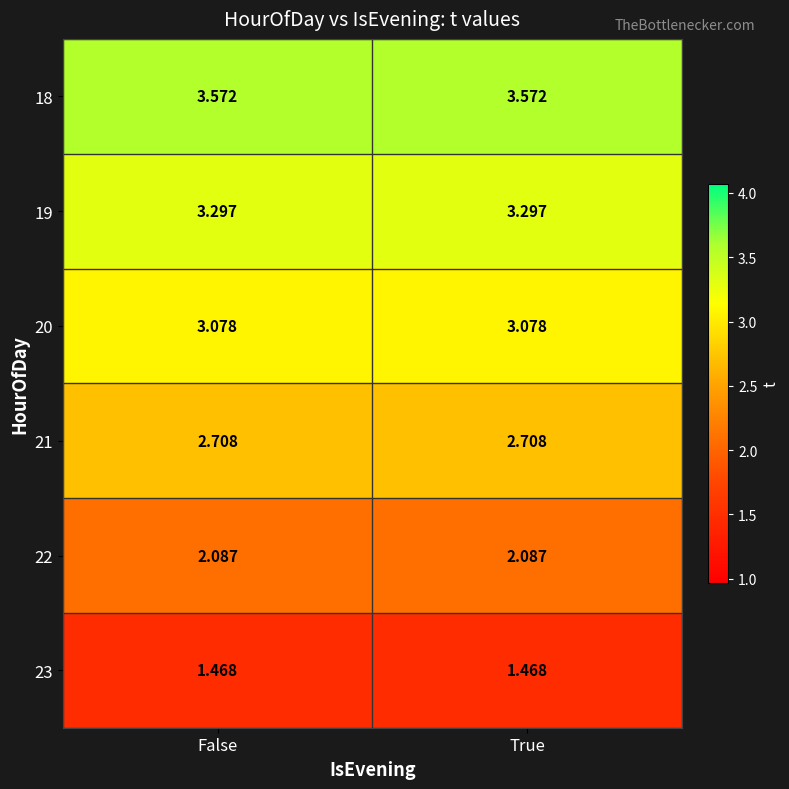

Reading right to left, list all the values displayed in this chart.

18: True=3.6	False=3.6
19: True=3.3	False=3.3
20: True=3.1	False=3.1
21: True=2.7	False=2.7
22: True=2.1	False=2.1
23: True=1.5	False=1.5